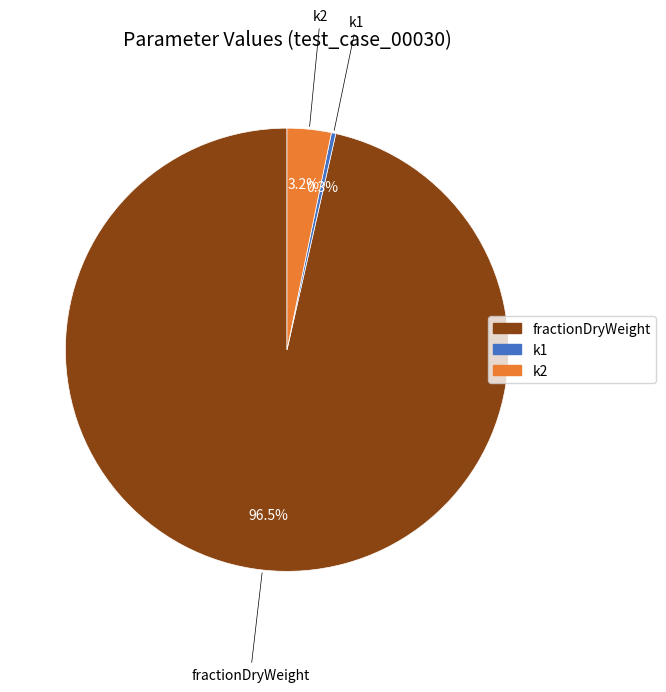

Which category has the biggest portion of the pie?

fractionDryWeight